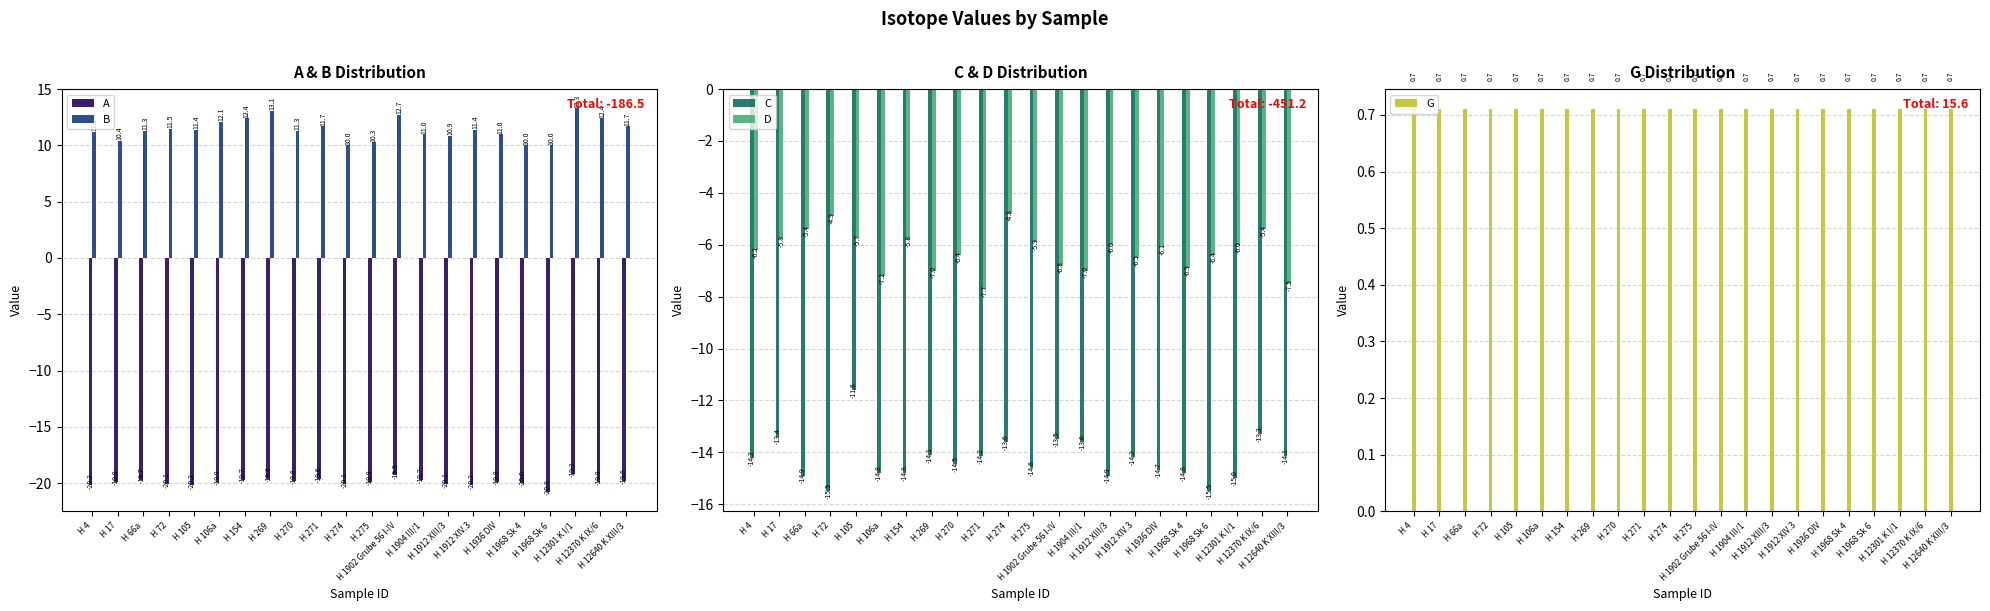

What is the value of the A bar at the 5th from the left?

-20.2